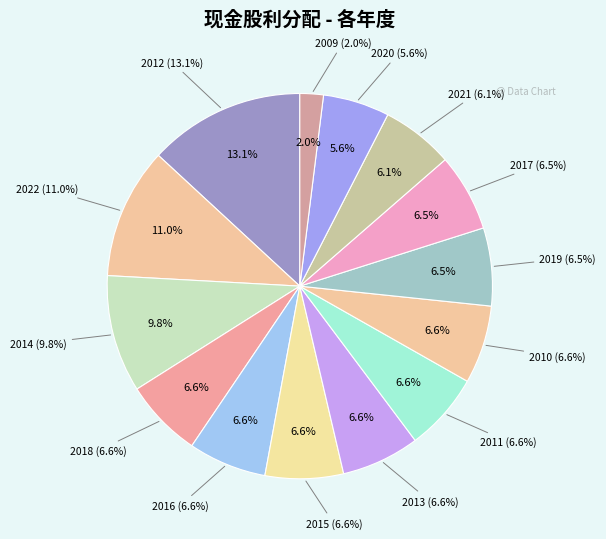

What is the total percentage of 2020 and 2009?

7.5%